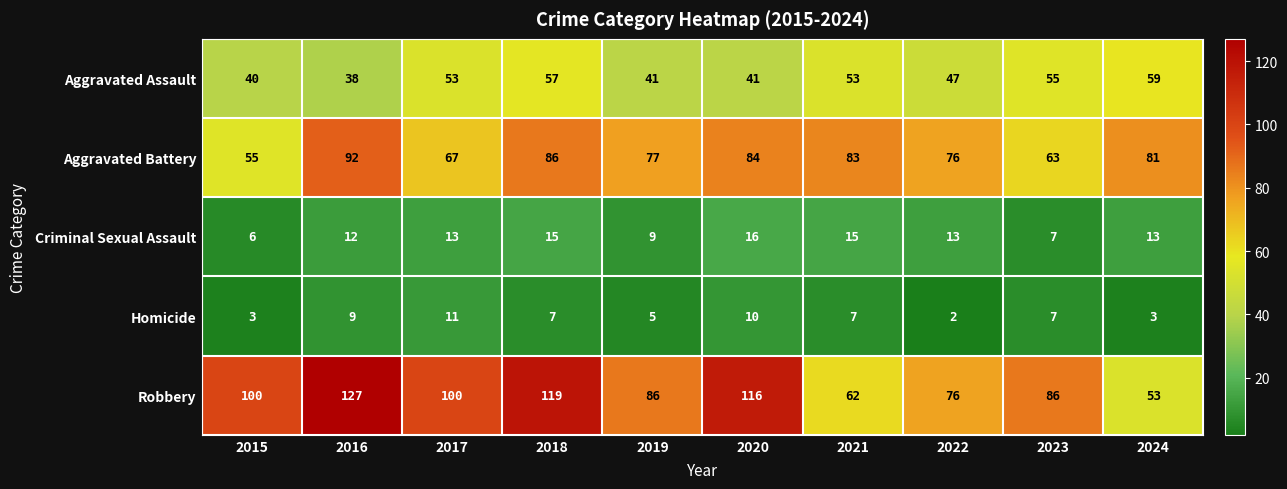

Count the number of data series in this chart.

5